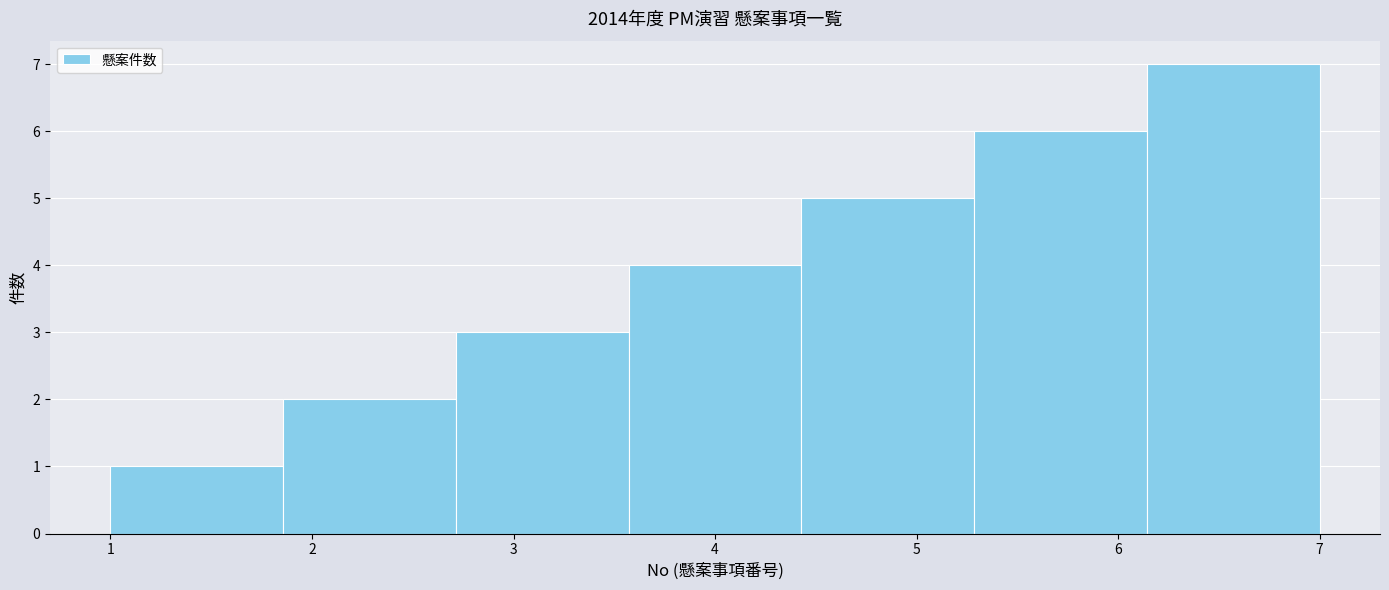

Reading left to right, transcribe this chart: for each bar, give the range it covers on the x-axis and its height. Neither the bar edges nor the heights are printed on the chart, so give them approximately, as read against the axes.

1.0 to 1.9: 1
1.9 to 2.7: 2
2.7 to 3.6: 3
3.6 to 4.4: 4
4.4 to 5.3: 5
5.3 to 6.1: 6
6.1 to 7.0: 7